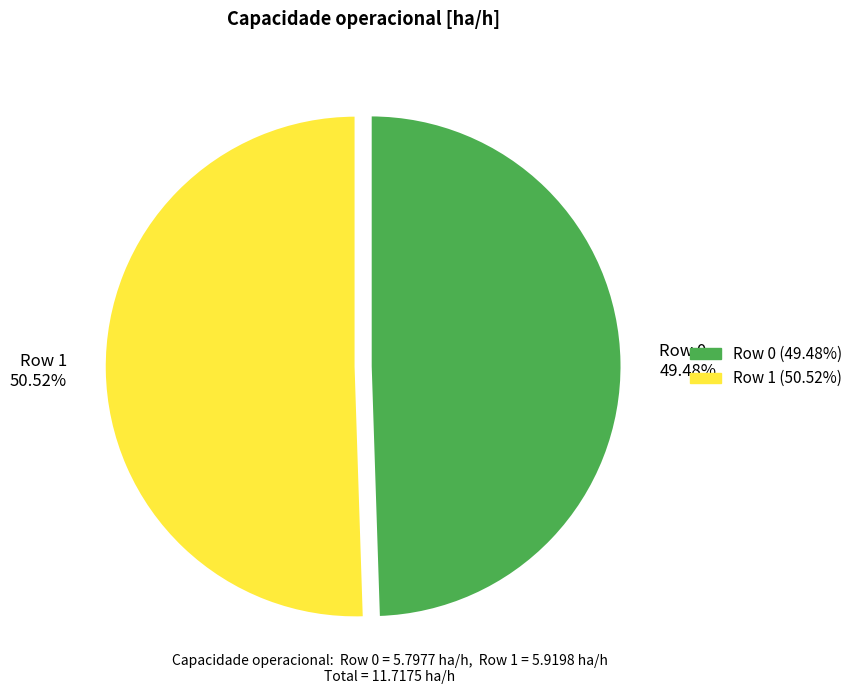

To the nearest percent, what portion does Row 1 represent?

51%